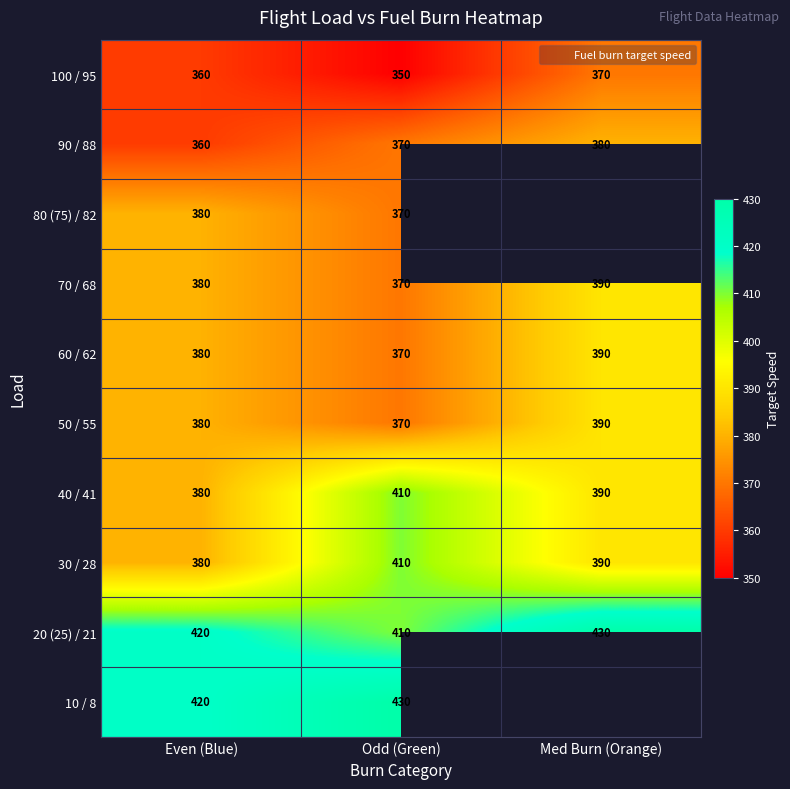

What is the approximate value of 30 / 28 at Odd (Green)?

410.0